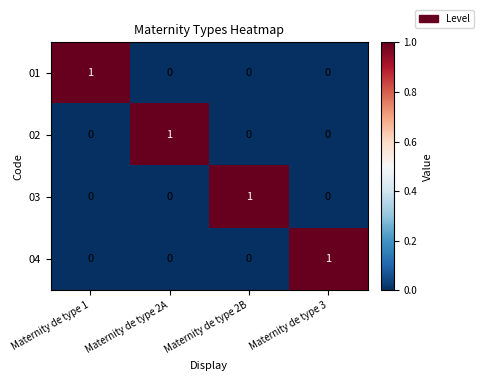

How many values in the 01 series exceed 0?

1